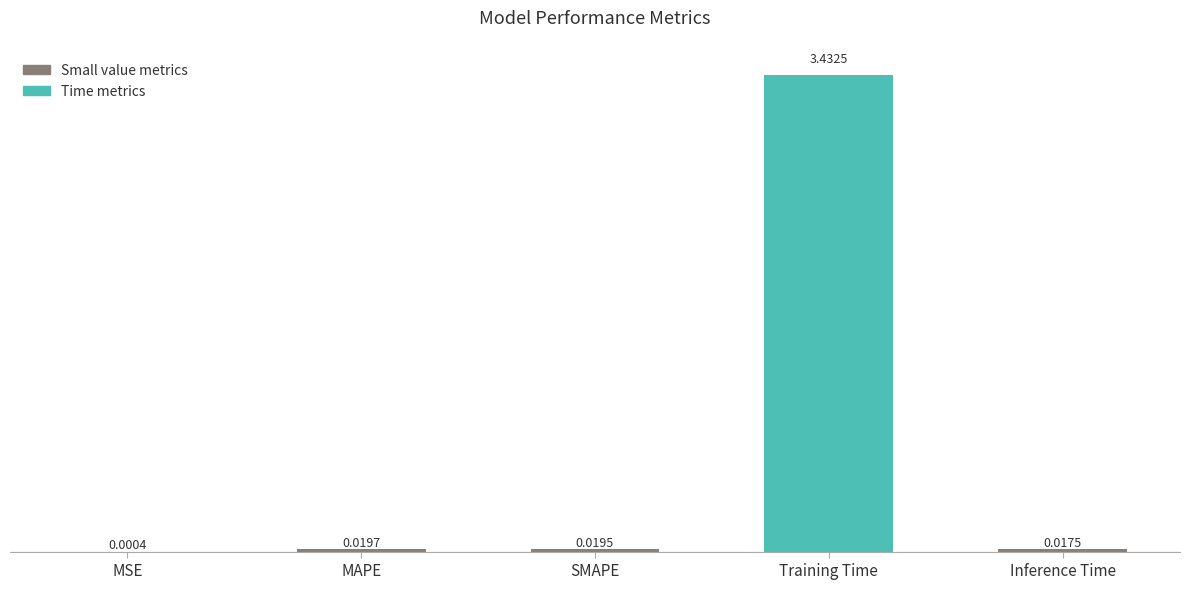

Which has a higher value, MAPE or Training Time?

Training Time